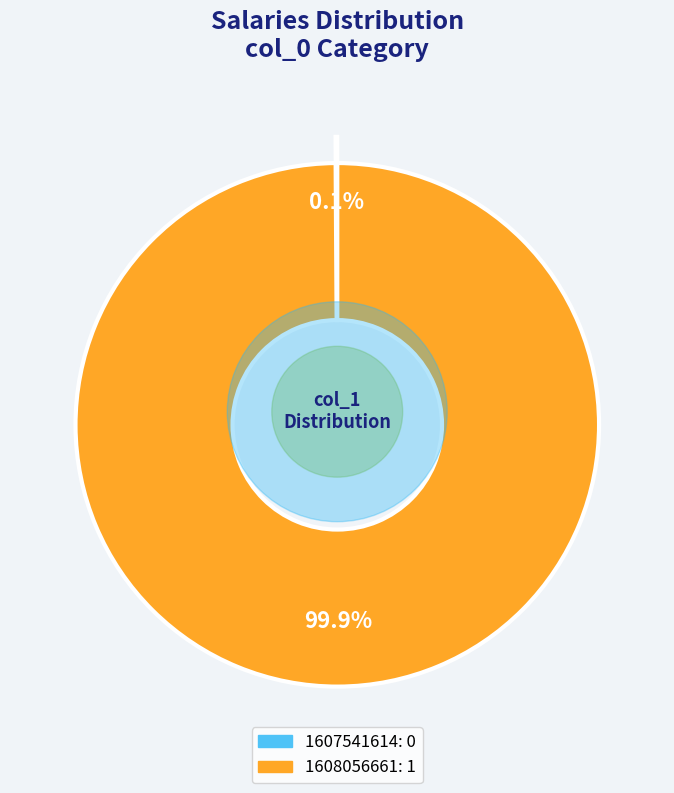

To the nearest percent, what is the combined percentage of 1607541614 and 1608056661?

100%